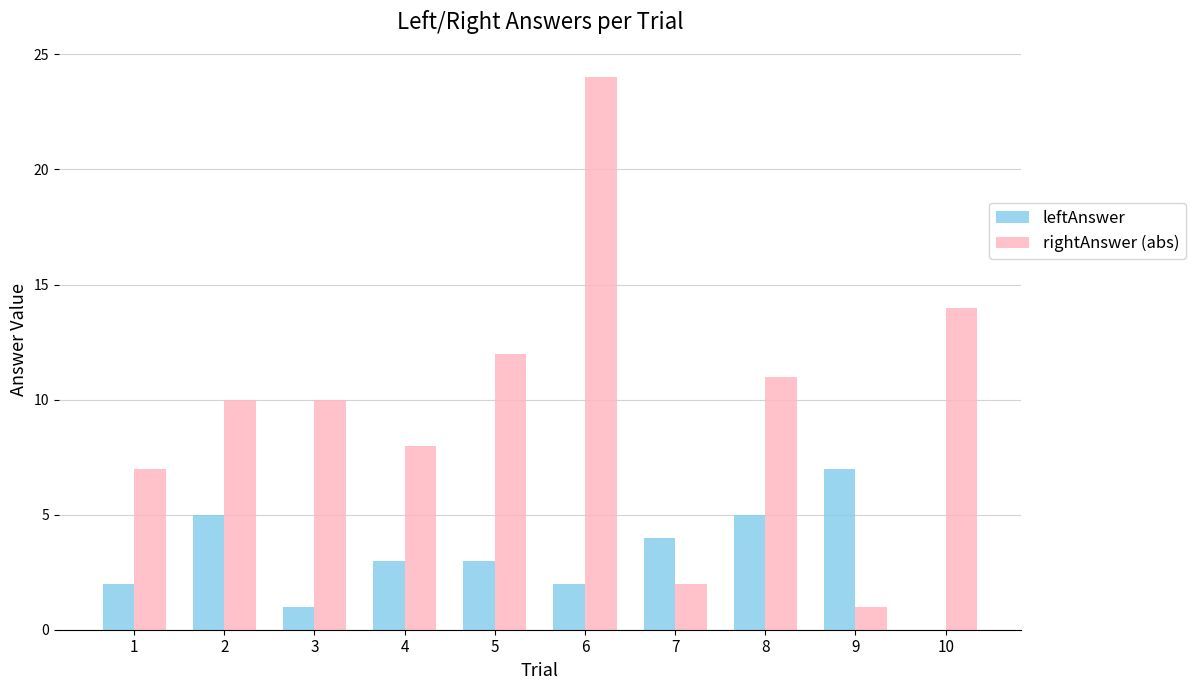

What is the sum of all rightAnswer (abs) values?

99